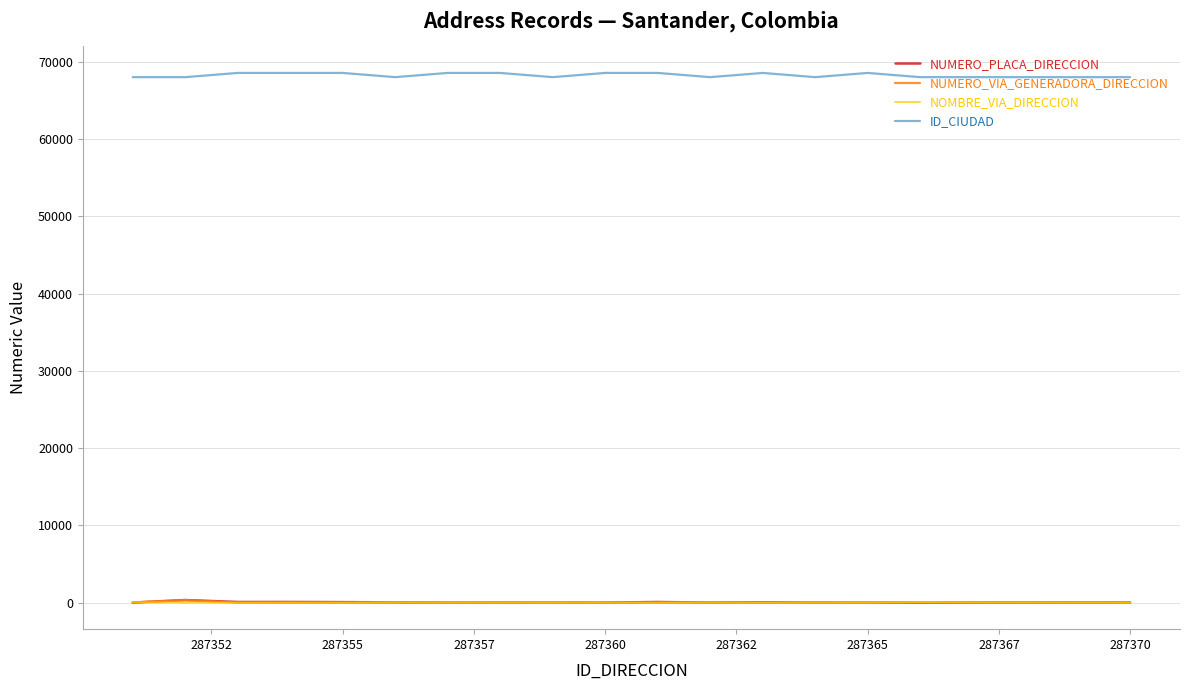

True or false: ID_CIUDAD and NUMERO_PLACA_DIRECCION cross at least once.

False